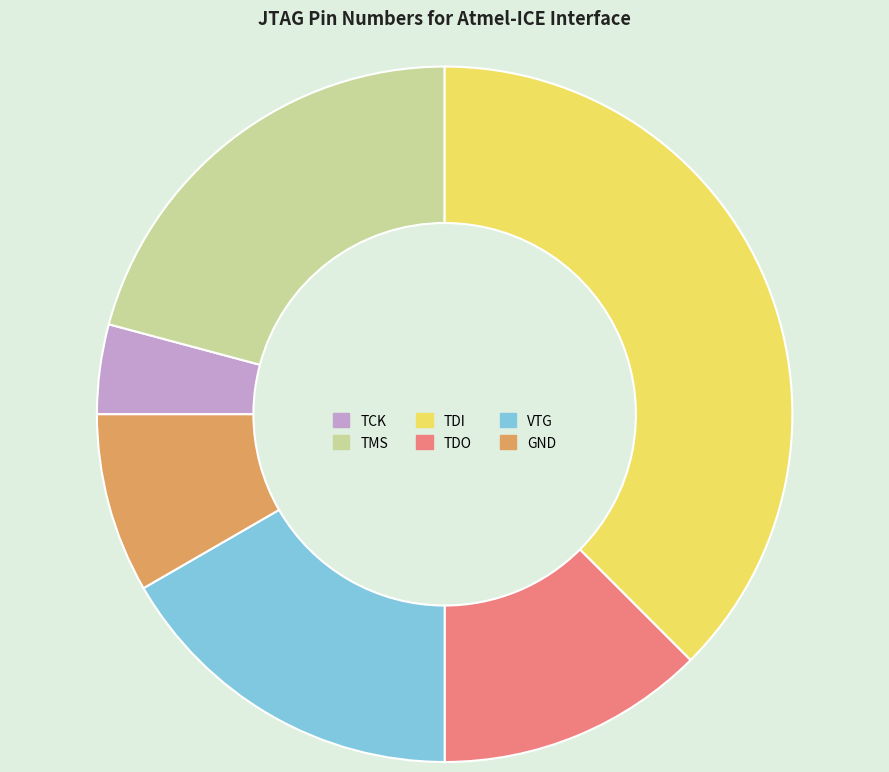

Which has a higher value, TDO or TMS?

TMS